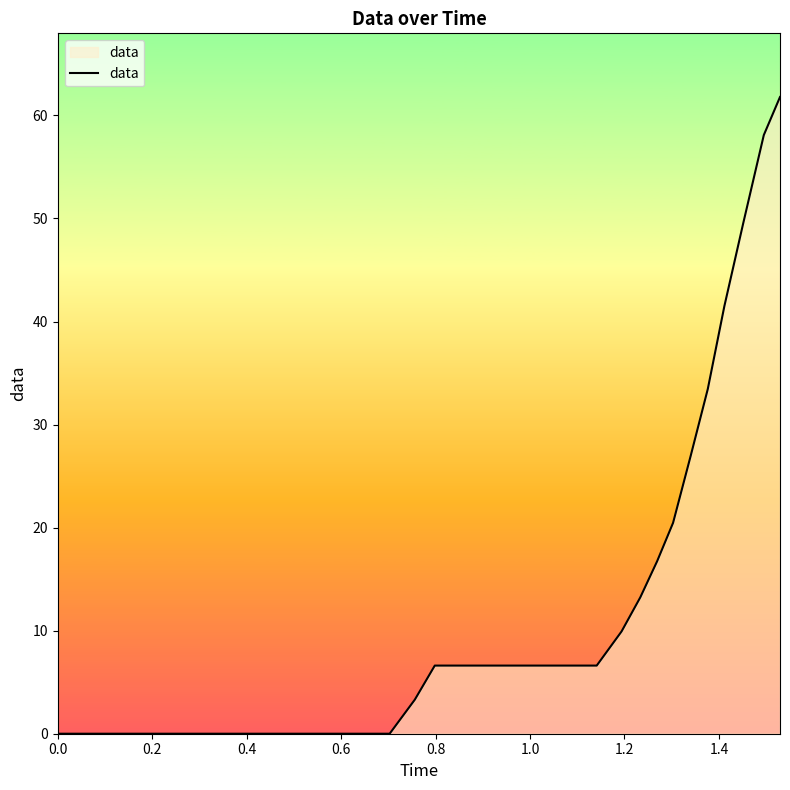

What is the difference between the maximum and minimum values?

61.8